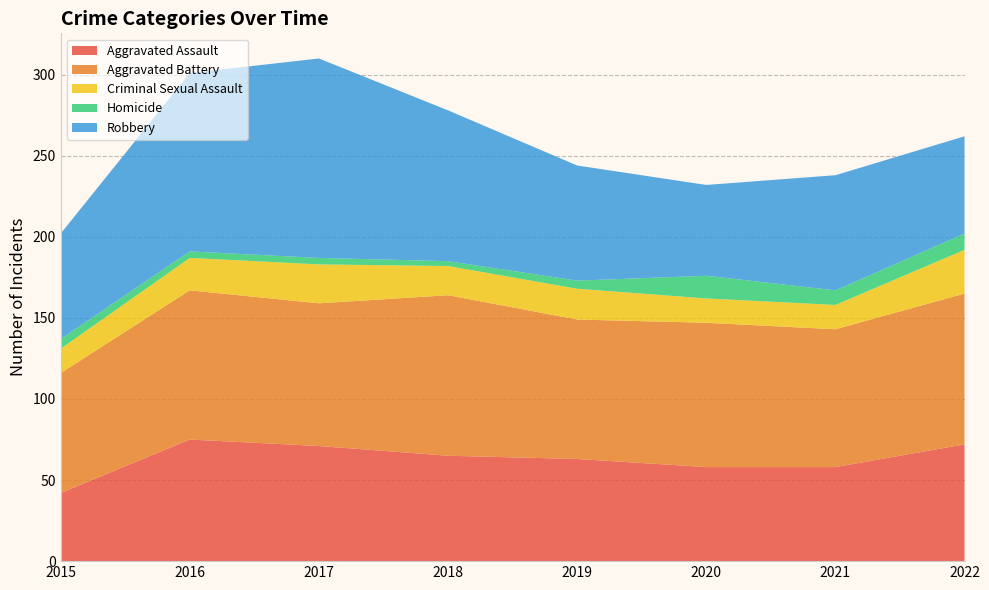

Reading right to left, what are all the values shown in this chart?

Aggravated Assault: 2022=72	2021=58	2020=58	2019=63	2018=65	2017=71	2016=75	2015=42
Aggravated Battery: 2022=93	2021=85	2020=89	2019=86	2018=99	2017=88	2016=92	2015=74
Criminal Sexual Assault: 2022=27	2021=15	2020=15	2019=19	2018=18	2017=24	2016=20	2015=15
Homicide: 2022=10	2021=9	2020=14	2019=5	2018=3	2017=4	2016=4	2015=6
Robbery: 2022=60	2021=71	2020=56	2019=71	2018=93	2017=123	2016=110	2015=65